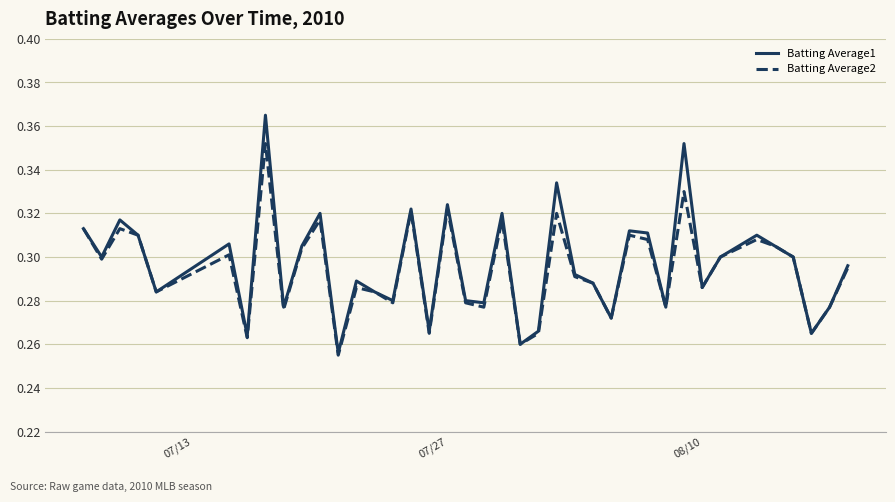

Which series has the largest range (max minus min)?

Batting Average1